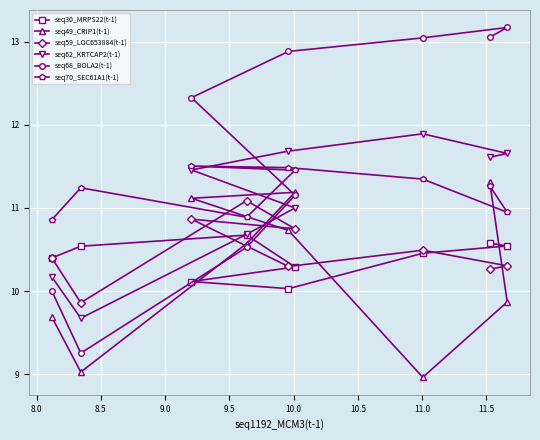

How many intersections are there between seq68_BOLA2(t-1) and seq59_LOC653884(t-1)?

1